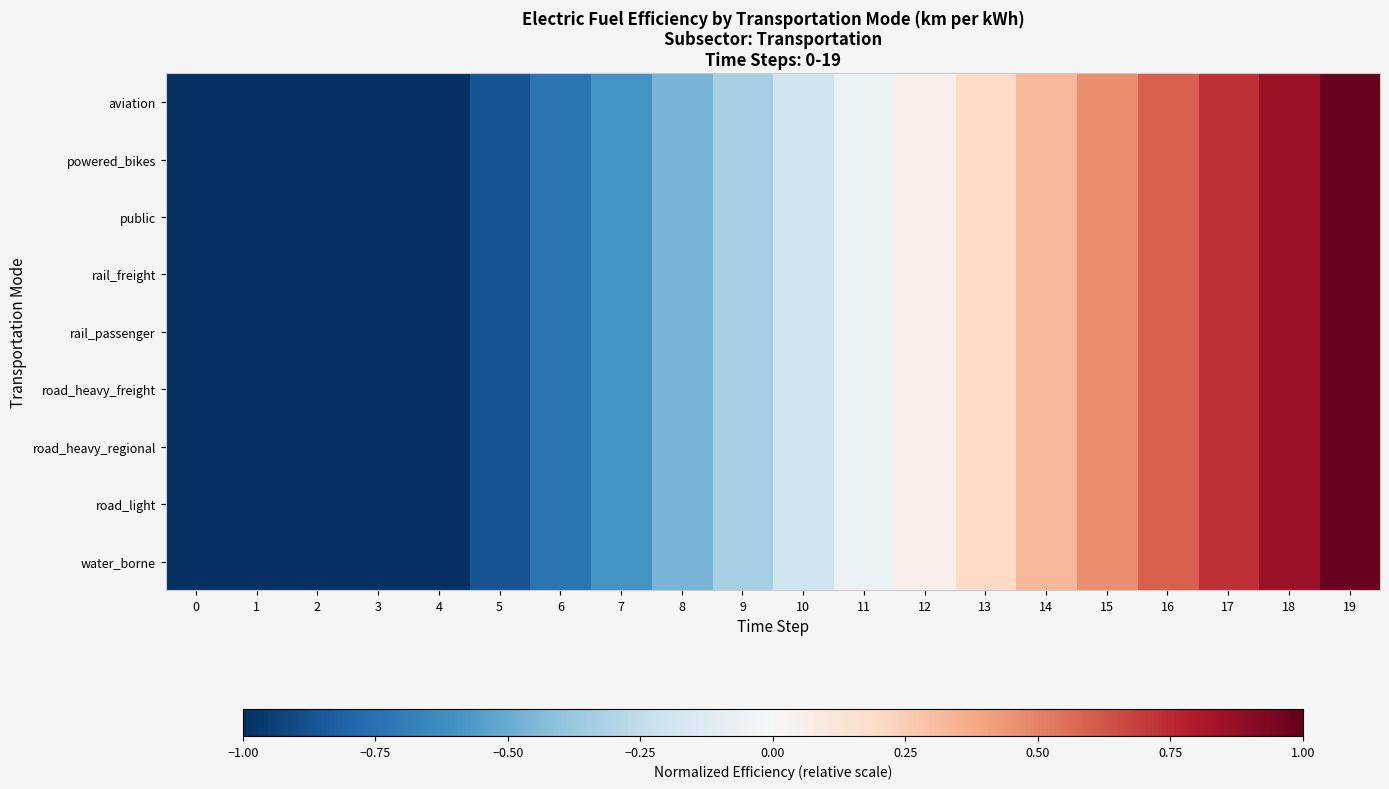

At which category is the sum across all series the highest?

19